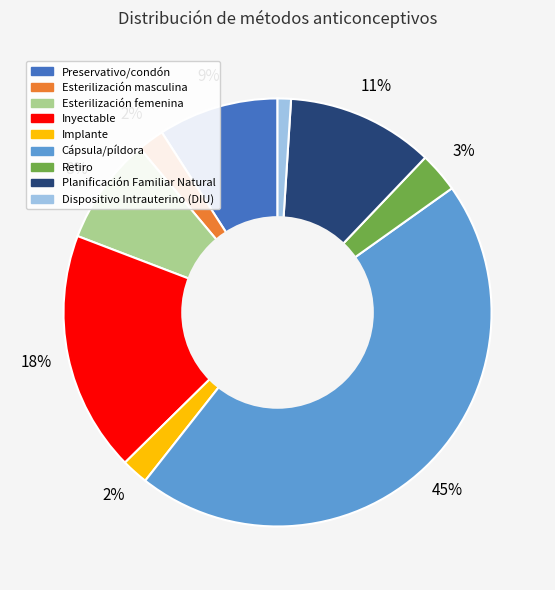

To the nearest percent, what is the difference between the Implante and Dispositivo Intrauterino (DIU) slice percentages?

1%